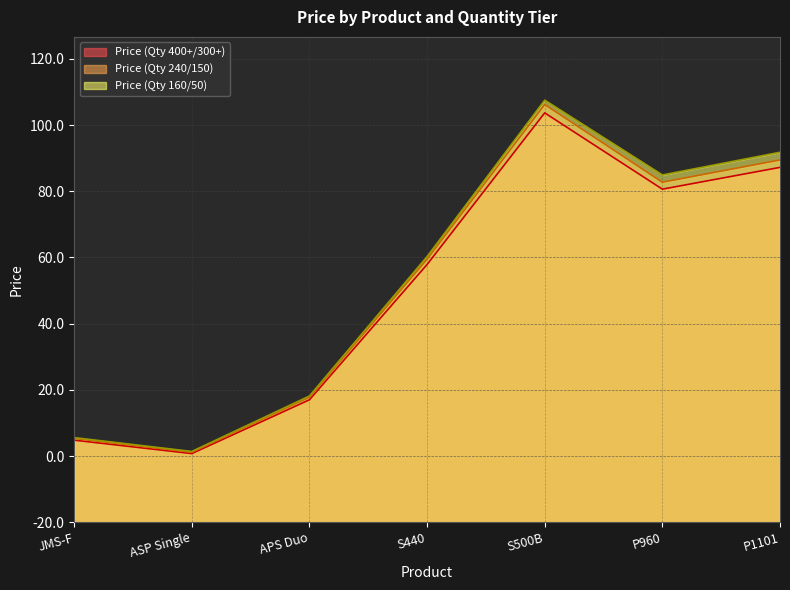

At how many categories does at least one series exceed 71?

4